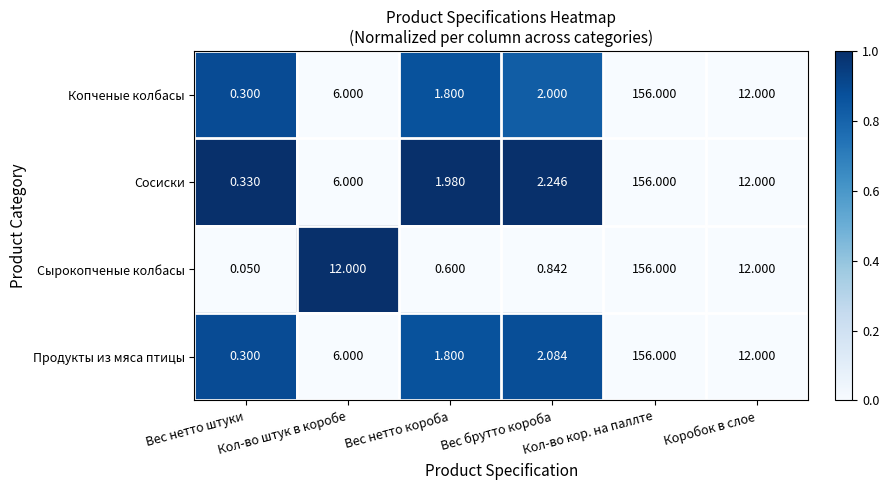

Which series changed the most between Вес брутто короба and Коробок в слое?

Сырокопченые колбасы